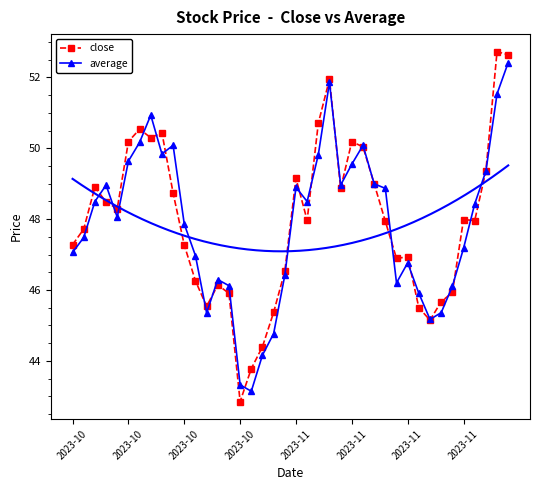

The value of close at 8 is 50.4. True or false?

True